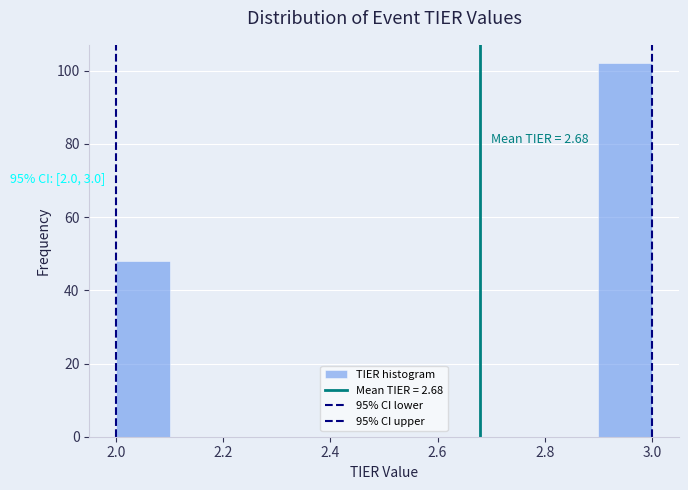

Which range on the x-axis has the tallest bar?

2.9 to 3.0